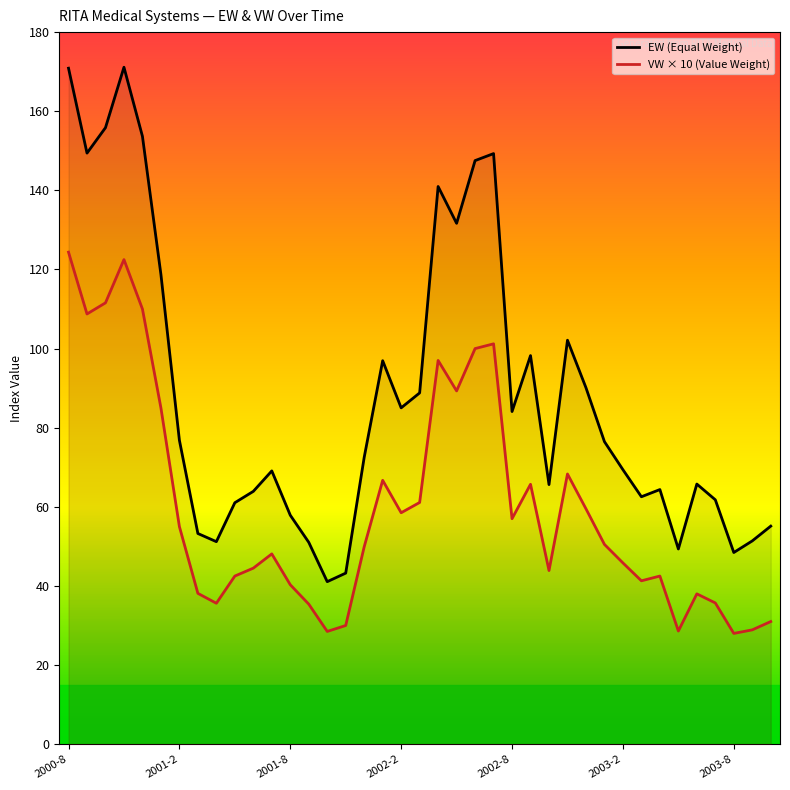

The value of EW (Equal Weight) at 13 is 22.9. True or false?

False